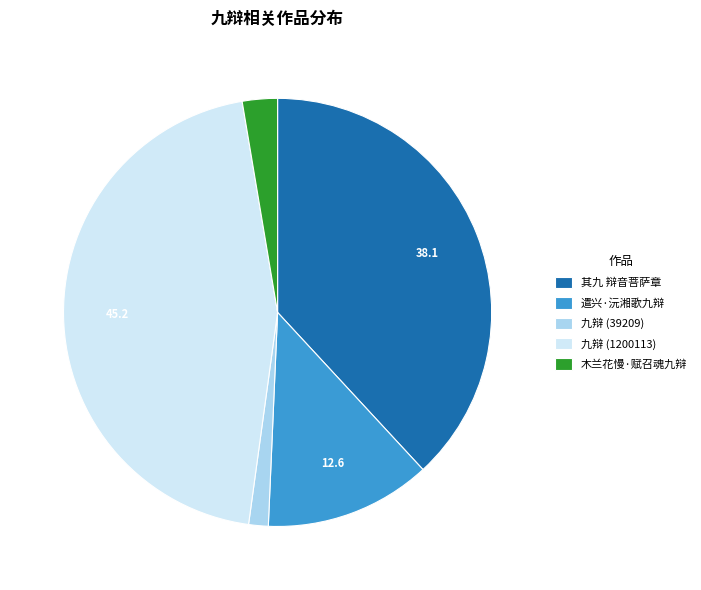

Do 九辩 (1200113) and 遣兴·沅湘歌九辩 together represent more than half of the pie?

Yes